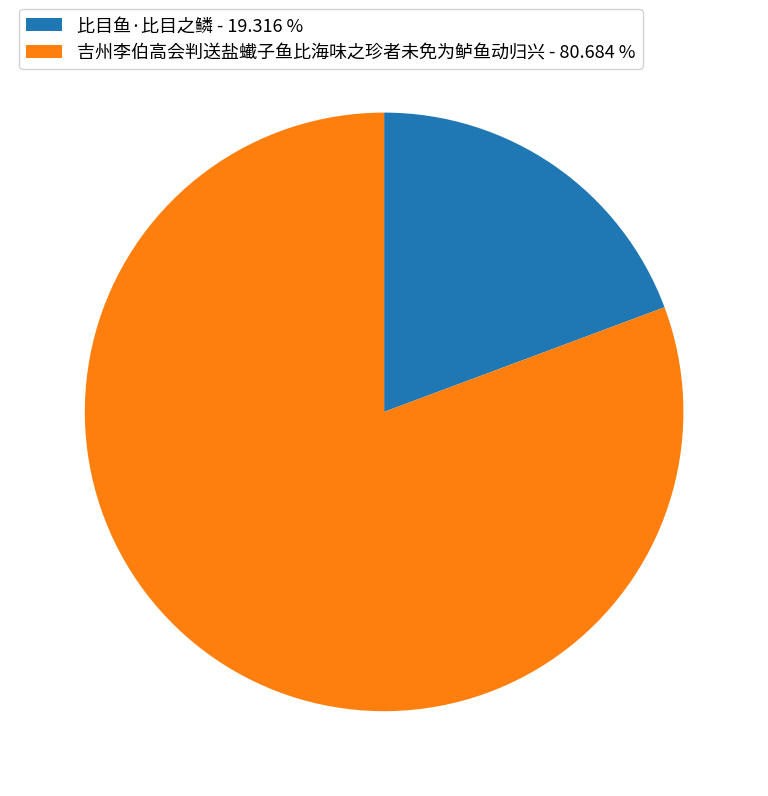

Is the sum of 吉州李伯高会判送盐蠘子鱼比海味之珍者未免为鲈鱼动归兴 - 80.684 % and 比目鱼·比目之鳞 - 19.316 % greater than half?

Yes